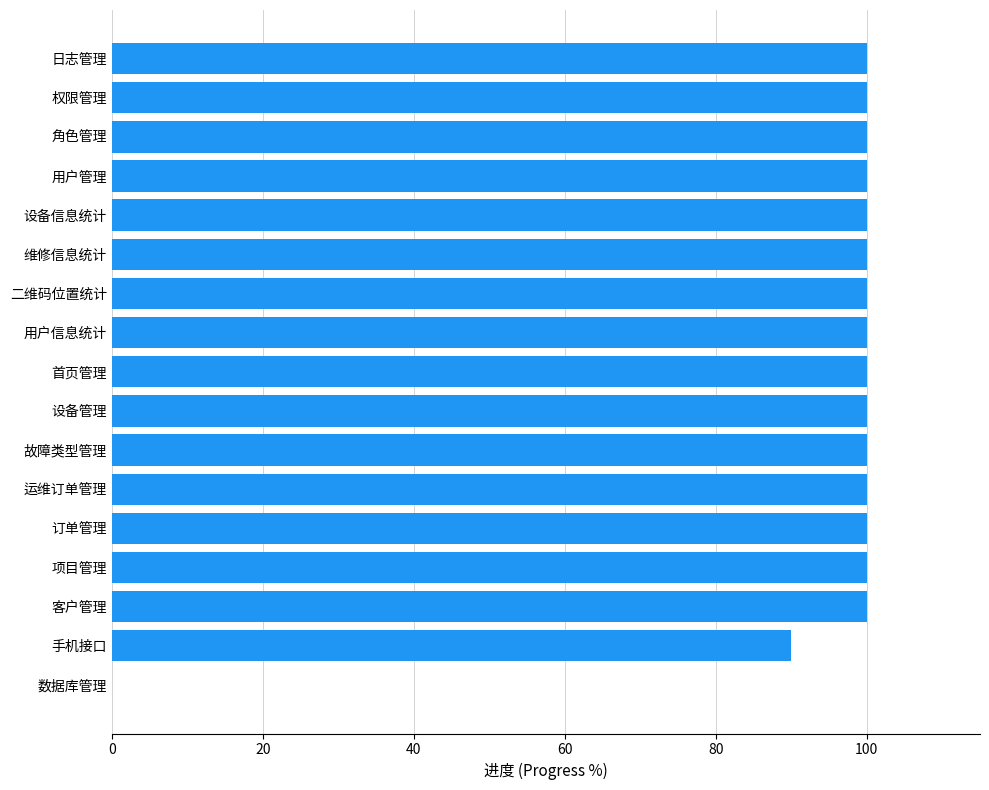

What is the greatest value displayed?

100